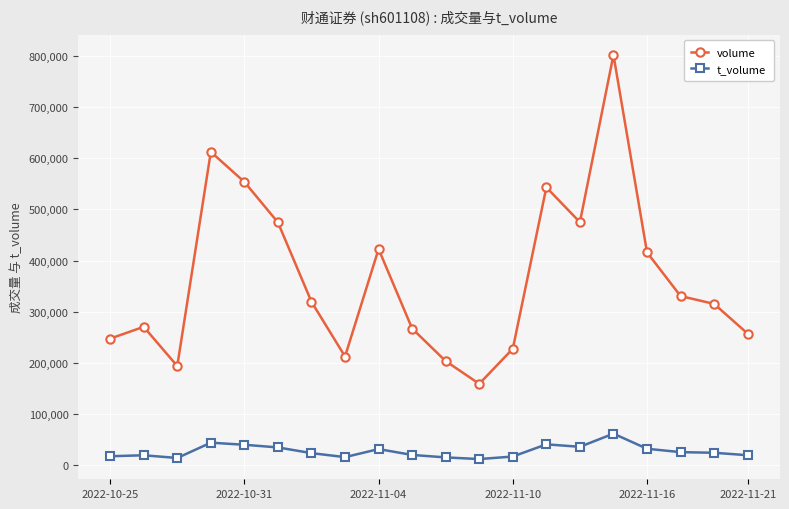

Rank the series by their average value, from lowest to highest.

t_volume, volume